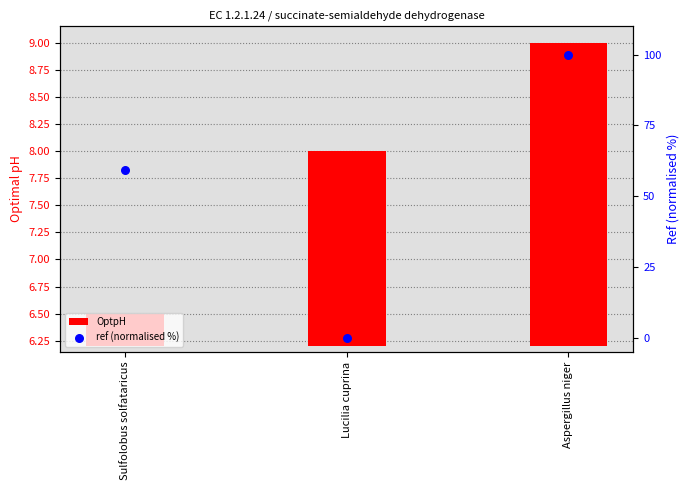

Which series has the largest Y range (max minus min)?

ref (normalised %)